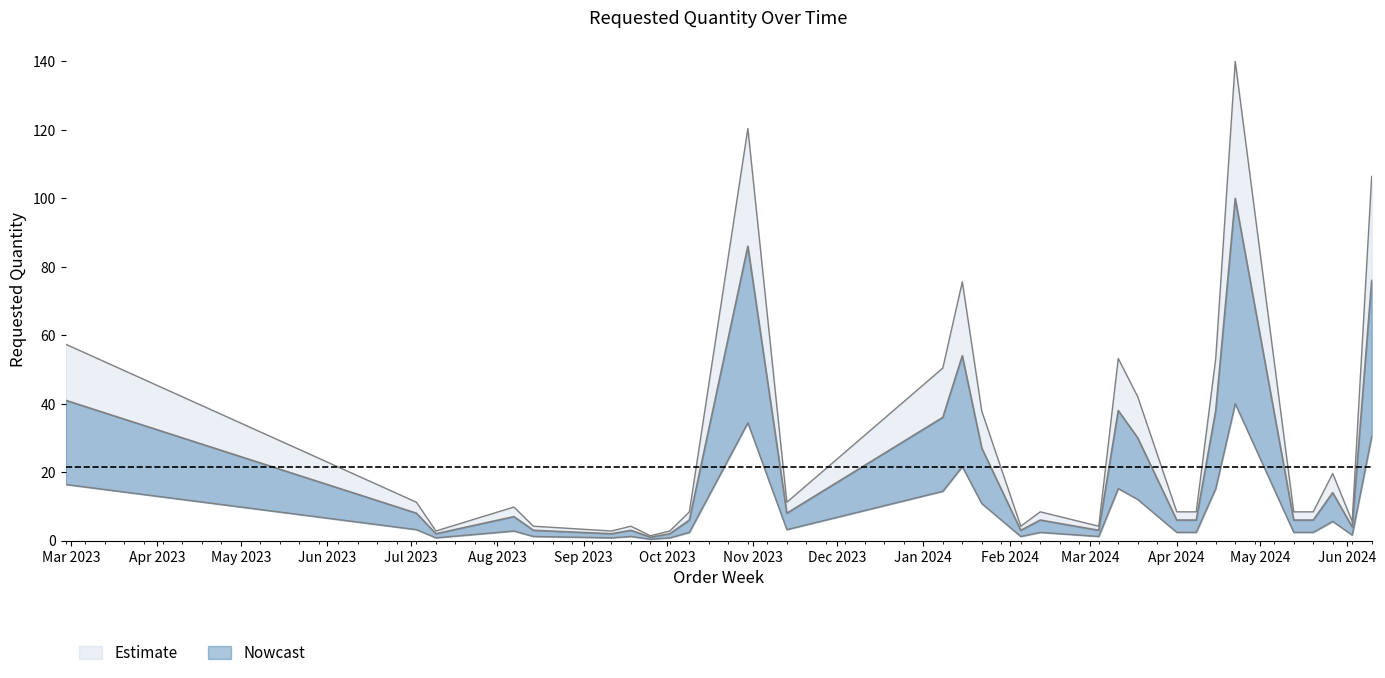

List the labels in order of value, smallest first.

2023-09-25, 2023-07-10, 2023-09-11, 2023-10-02, 2023-08-14, 2023-09-18, 2024-02-05, 2024-03-04, 2024-06-03, 2023-10-09, 2024-02-12, 2024-04-01, 2024-04-08, 2024-05-13, 2024-05-20, 2023-08-07, 2023-07-03, 2023-11-13, 2024-05-27, 2024-01-22, 2024-03-18, 2024-01-08, 2024-03-11, 2024-04-15, 2023-02-27, 2024-01-15, 2024-06-10, 2023-10-30, 2024-04-22